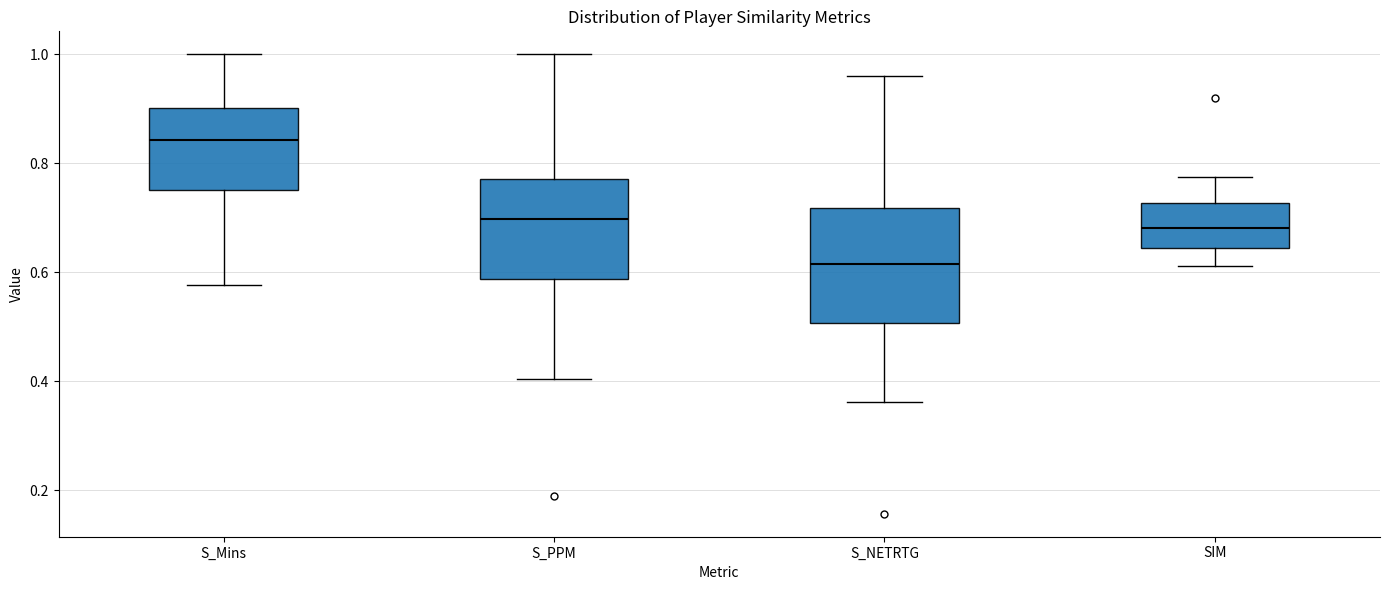

Reading left to right, read every box against the y-axis: the position of its median line, the range the box covers, and the ends of its whiskers. The values are not printed on the chart, so give them approximately, as read against the axis.

S_Mins: median 0.84, box 0.76 to 0.90, whiskers 0.58 to 1.00
S_PPM: median 0.70, box 0.58 to 0.78, whiskers 0.40 to 1.00
S_NETRTG: median 0.62, box 0.50 to 0.72, whiskers 0.36 to 0.96
SIM: median 0.68, box 0.64 to 0.72, whiskers 0.62 to 0.78